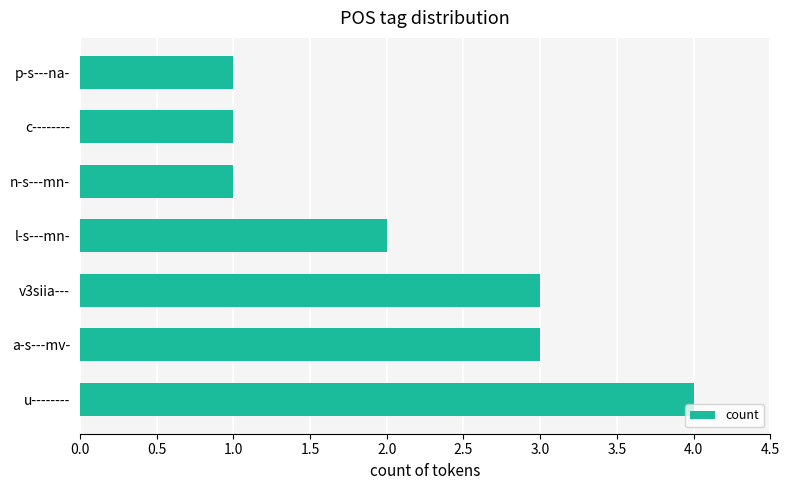

Which has a higher value, u-------- or l-s---mn-?

u--------